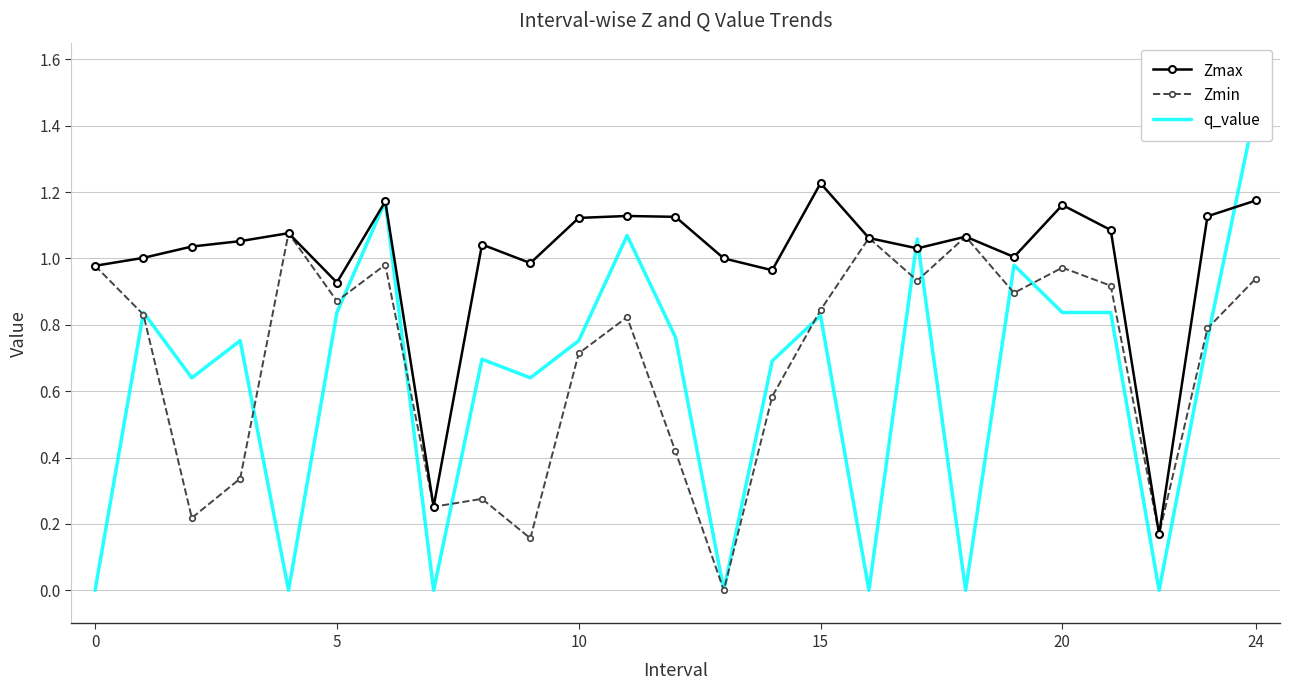

True or false: Zmax and q_value intersect in this chart.

True